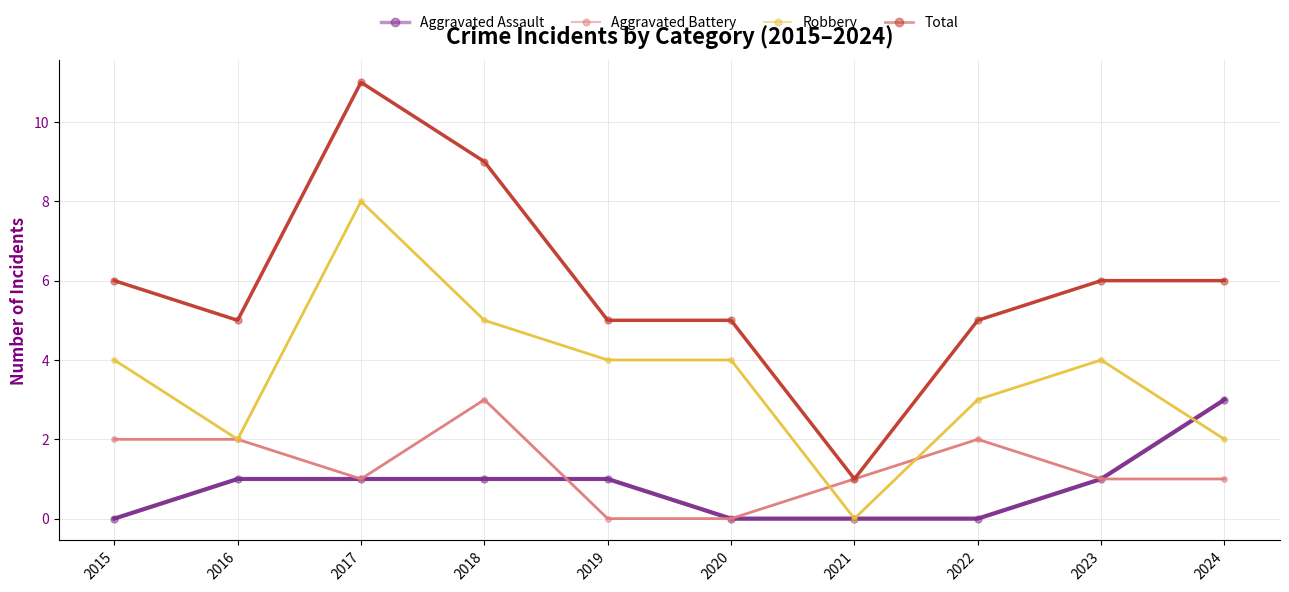

Which series has the largest range (max minus min)?

Total